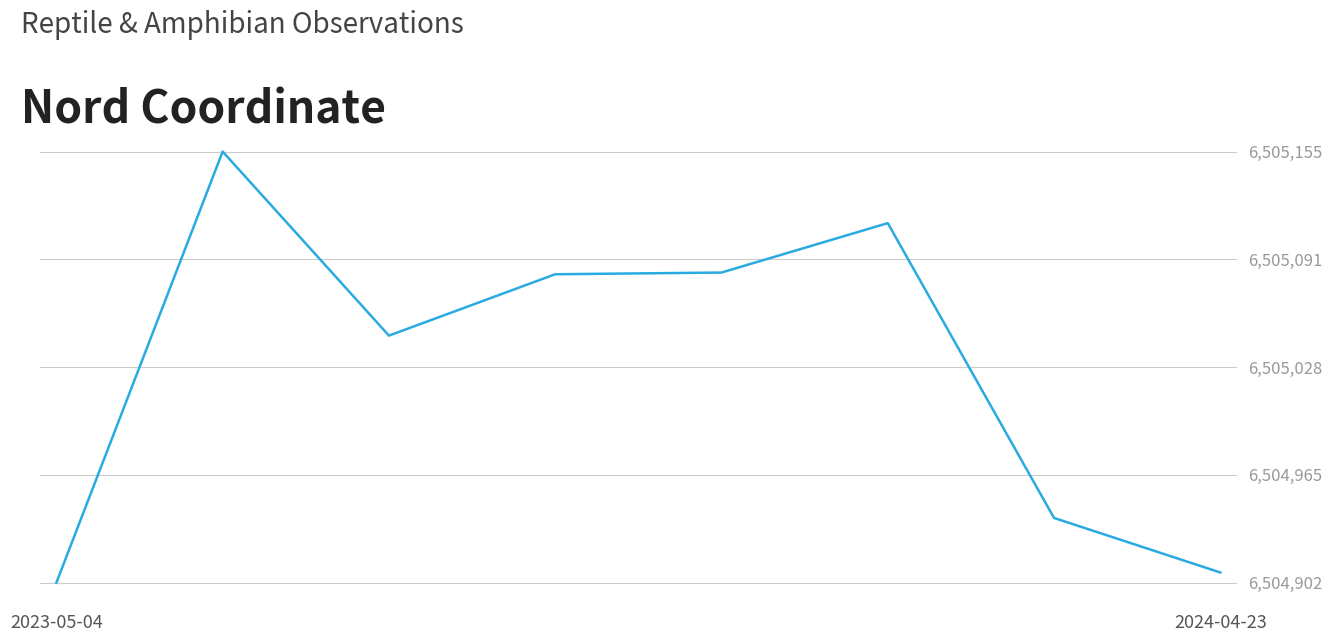

True or false: there are more than 0 points higher than both neighbors.

True